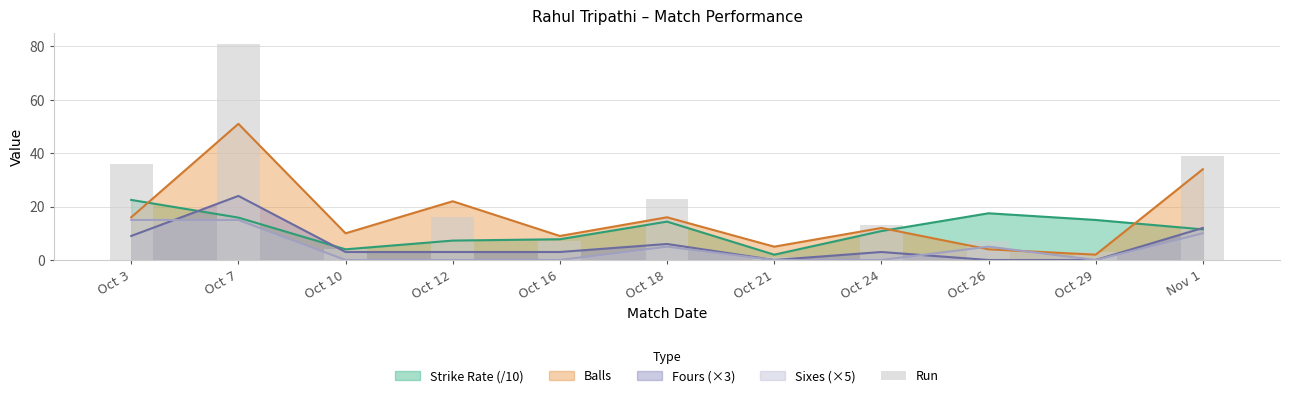

Reading left to right, transcribe all the data shown in this chart.

36	81	4	16	7	23	1	13	7	3	39